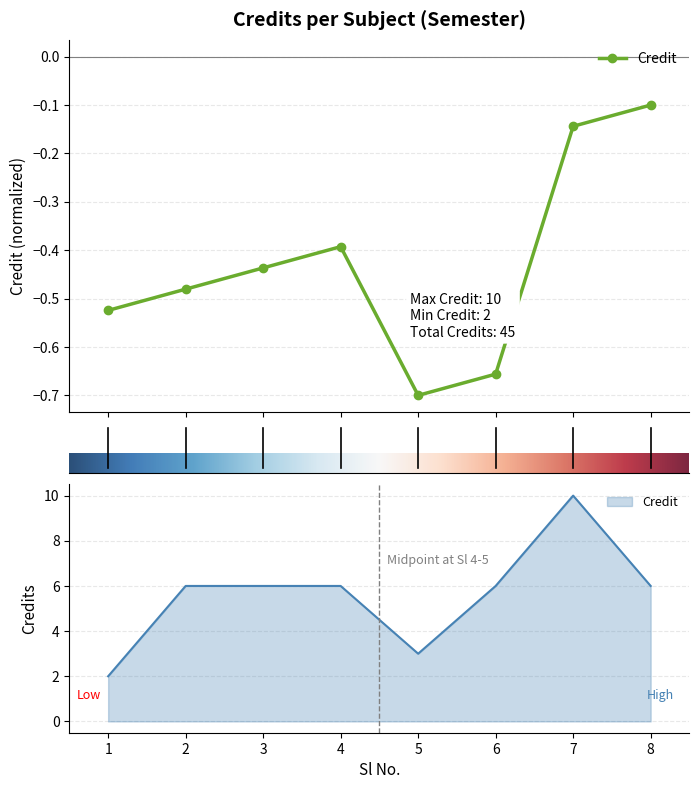

What is the average value?

6